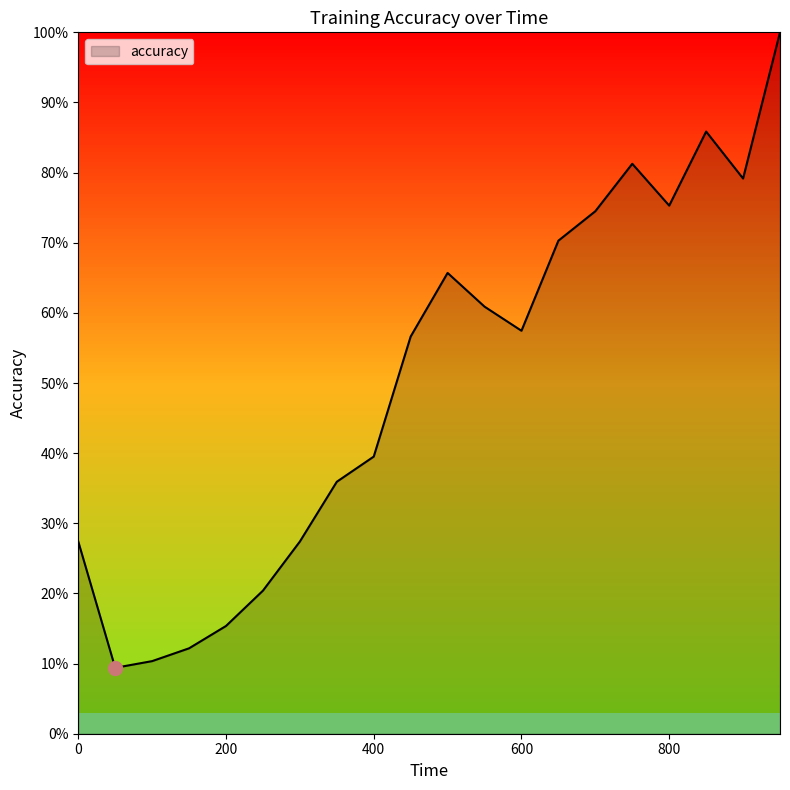

Is this an area chart (filled region under the line)?

Yes